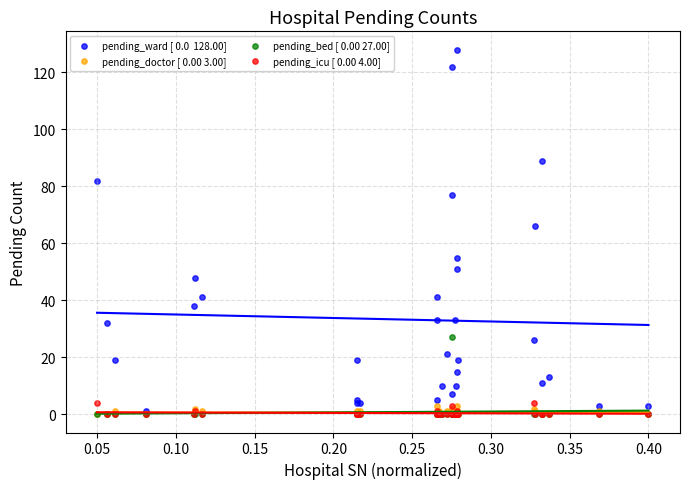

Across all series, what Y value is closest to 64?

66